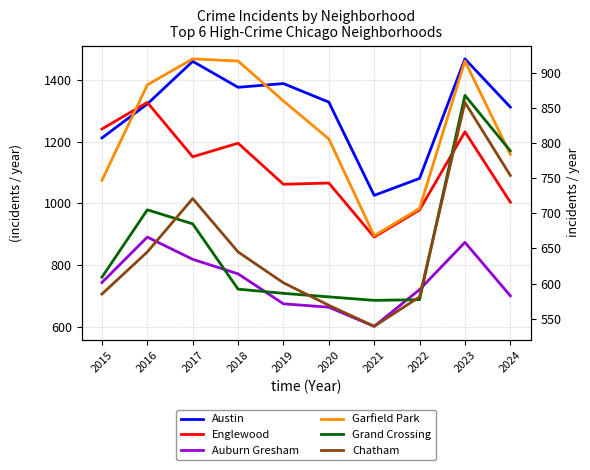

What is the difference between the highest and lowest values at 2023?

610